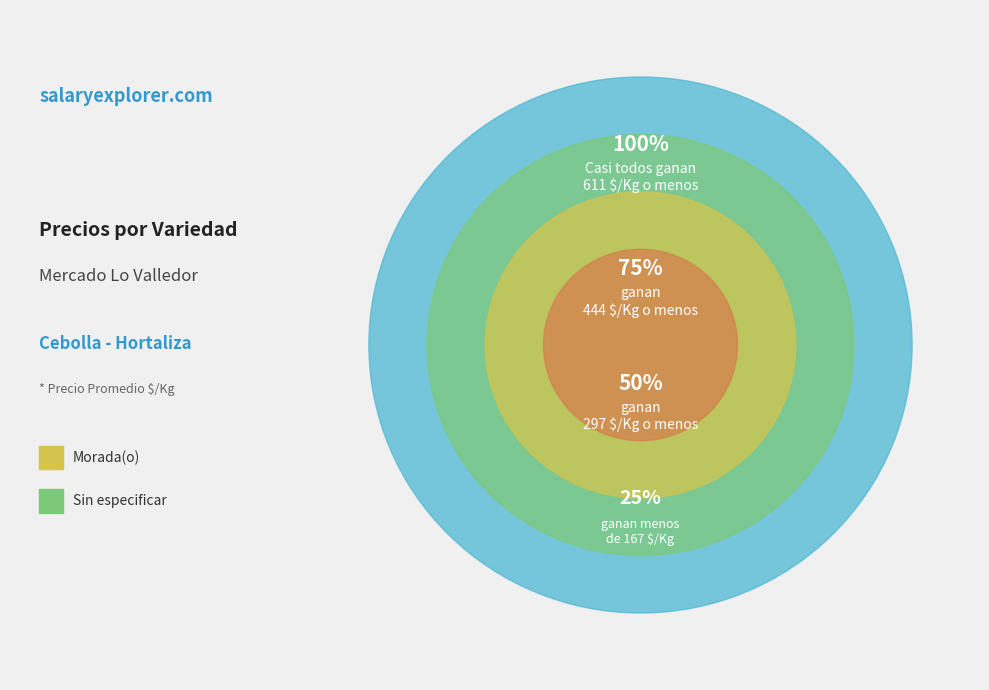

Does 7 represent more than half of the total?

No